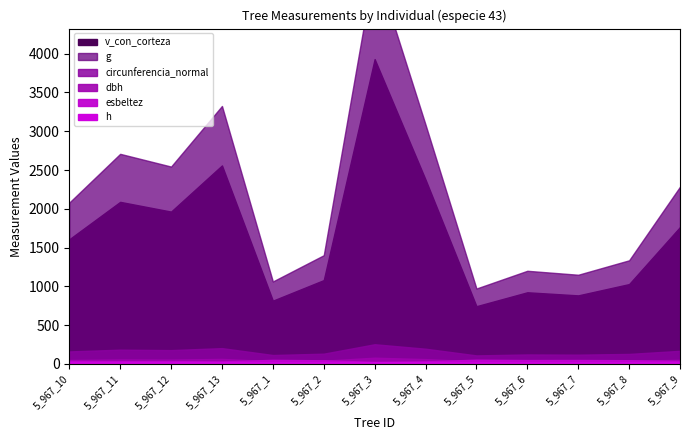

What is the difference between the esbeltez values at 5_967_10 and 5_967_3?

13.4